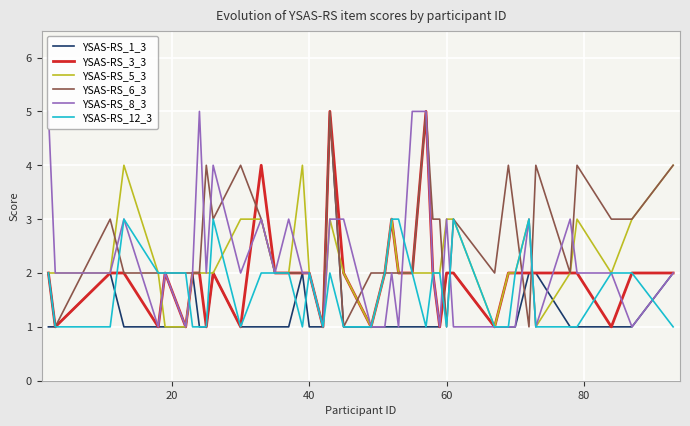

What is the value of the YSAS-RS_1_3 point at the 1st from the left?

1